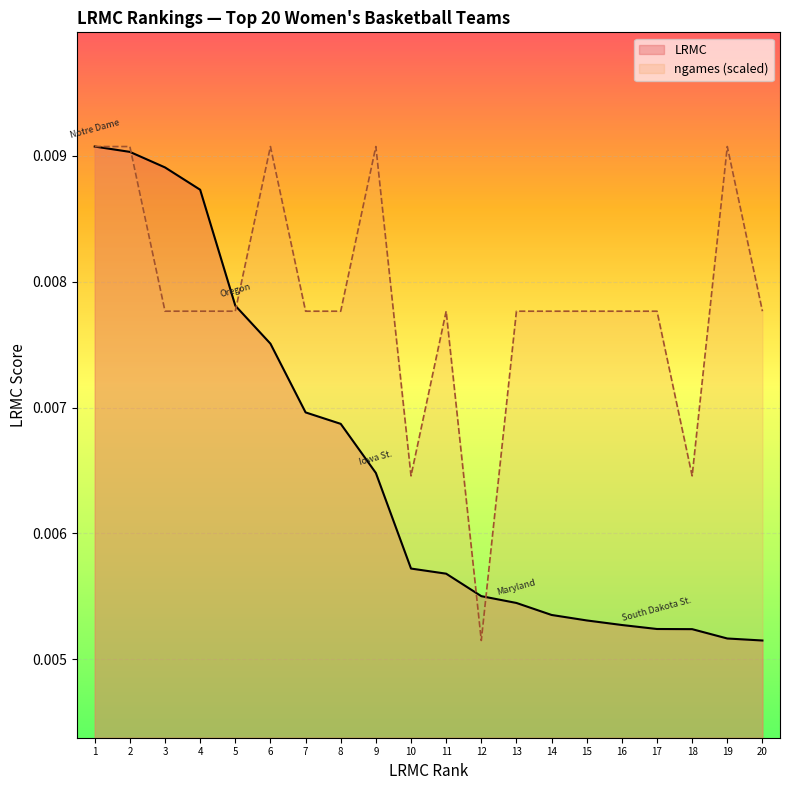

Between 9 and 14, which series saw the biggest shift?

ngames (scaled)